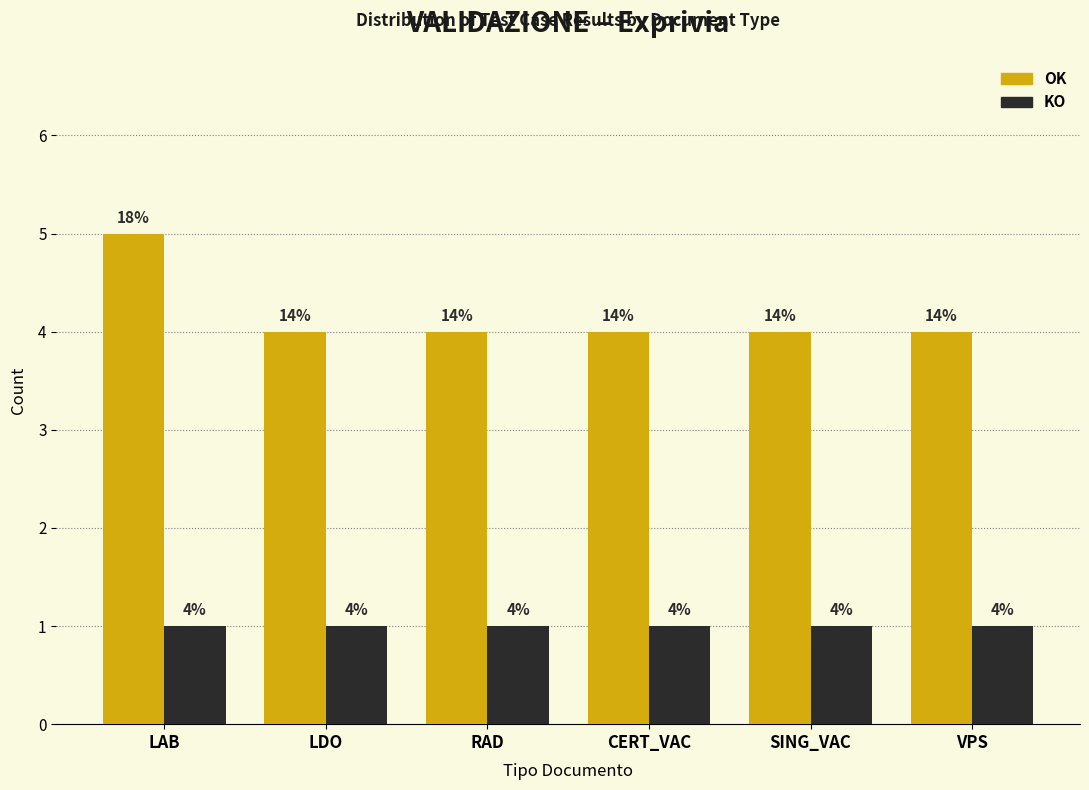

Reading right to left, list all the values displayed in this chart.

OK: VPS=4	SING_VAC=4	CERT_VAC=4	RAD=4	LDO=4	LAB=5
KO: VPS=1	SING_VAC=1	CERT_VAC=1	RAD=1	LDO=1	LAB=1